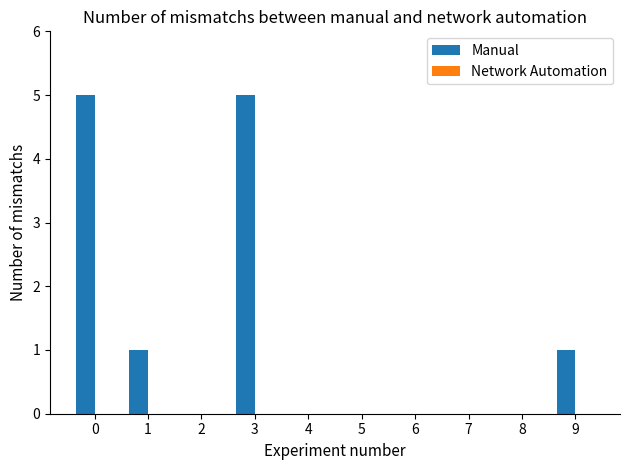

What is the maximum value shown in the chart?

5